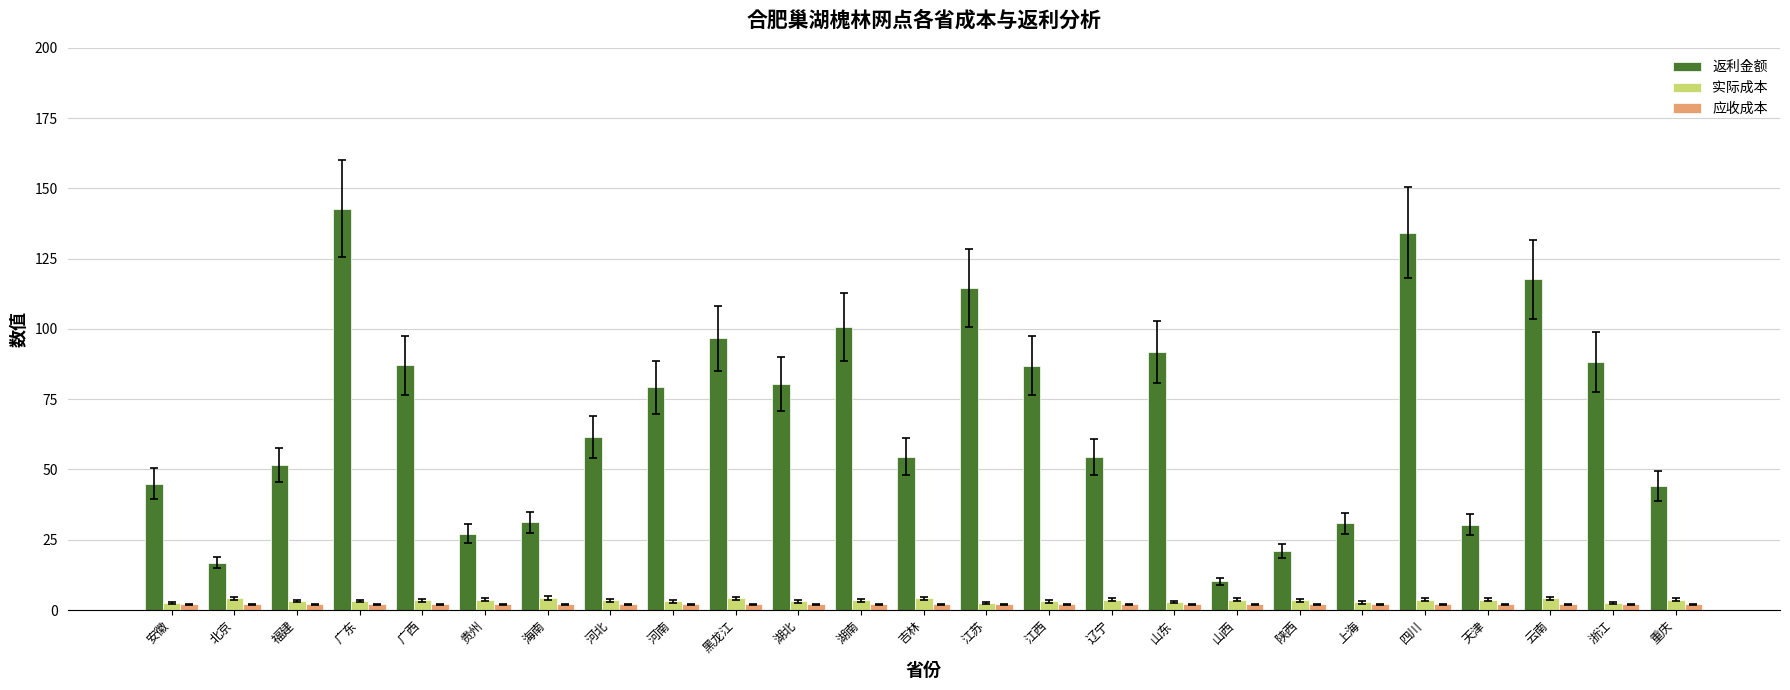

What is the total value across all series at 广东?

148.0